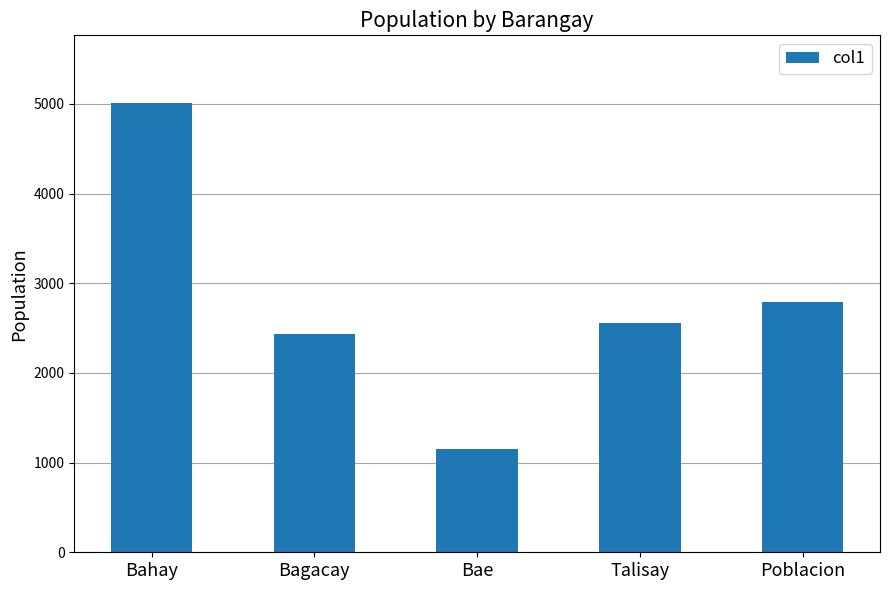

What is the label of the 2nd bar from the right?

Talisay